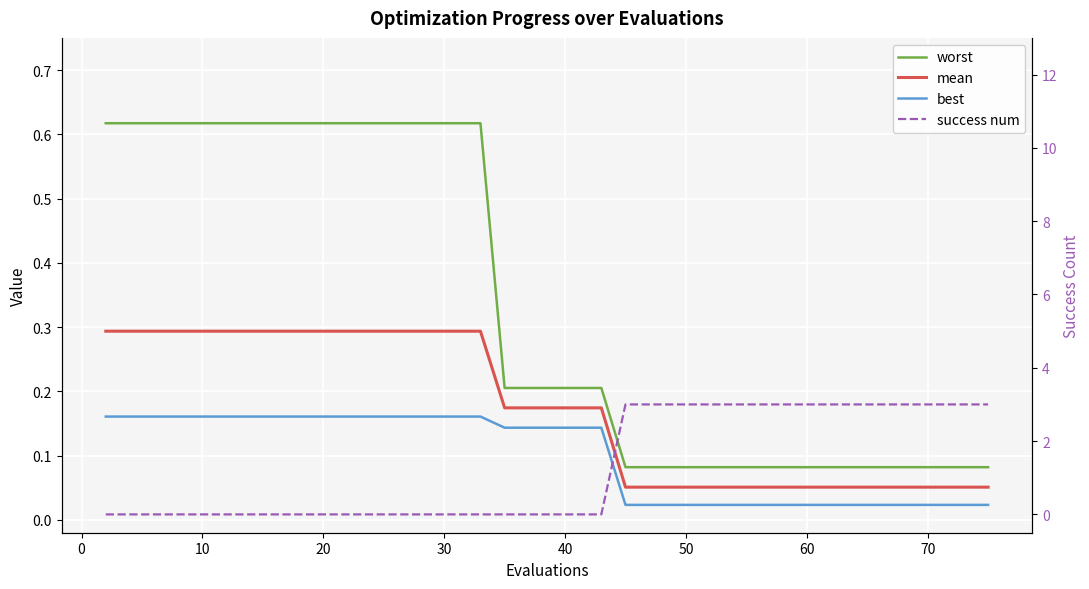

True or false: best and mean cross at least once.

False